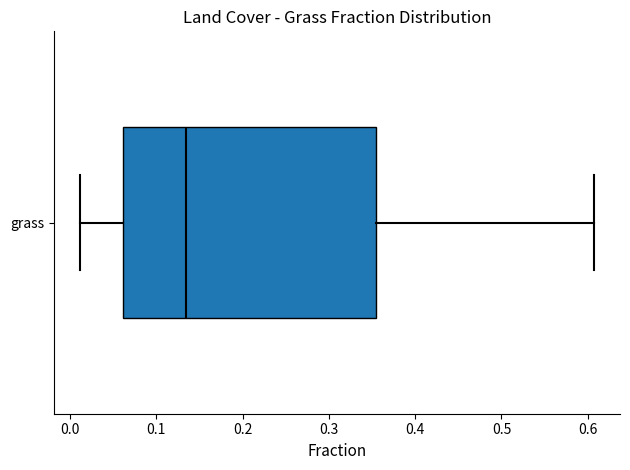

Where is the right edge of the box for grass on the x-axis? The values are not printed on the chart, so give them approximately, as read against the axis.

0.36